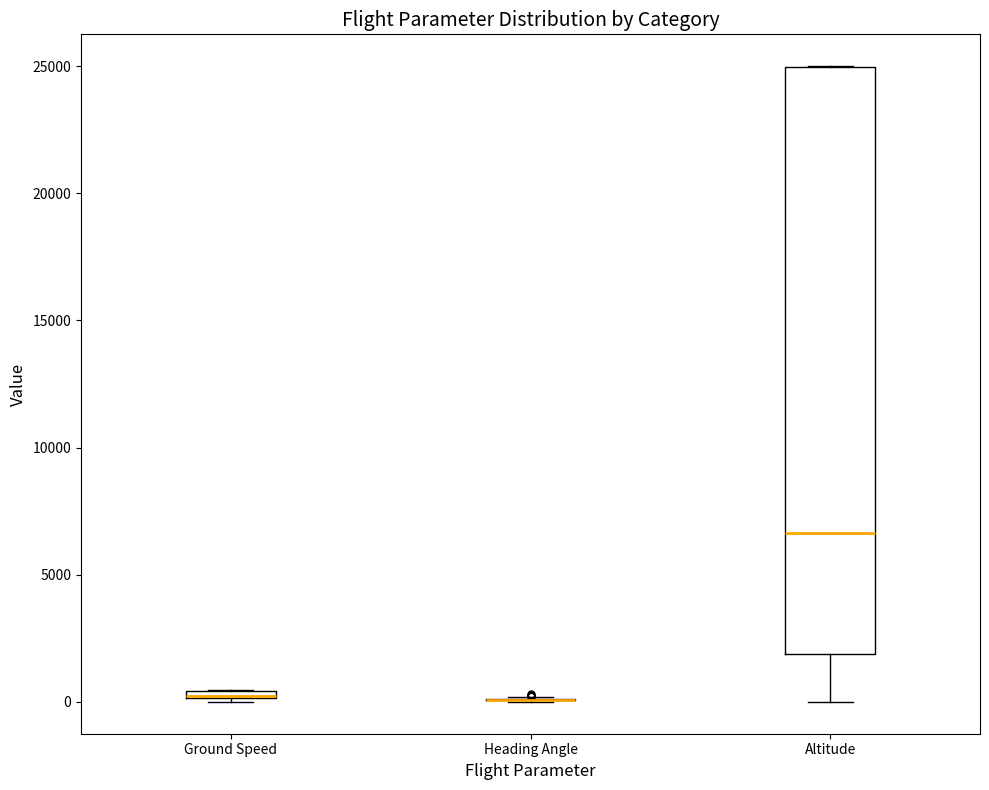

Which box is the tallest, from its lower edge to its upper edge?

Altitude